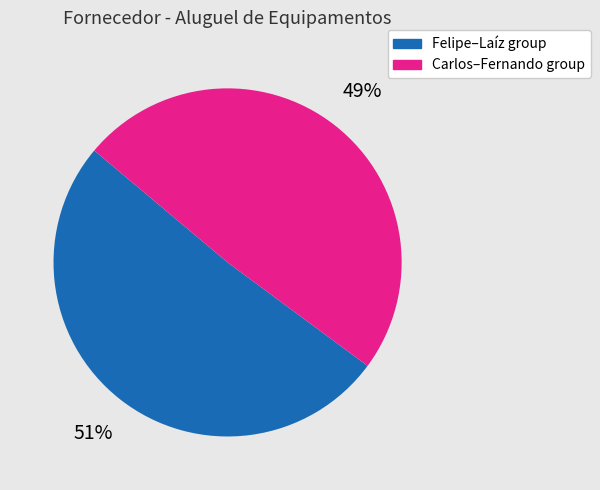

Is there a majority slice in this chart?

Yes